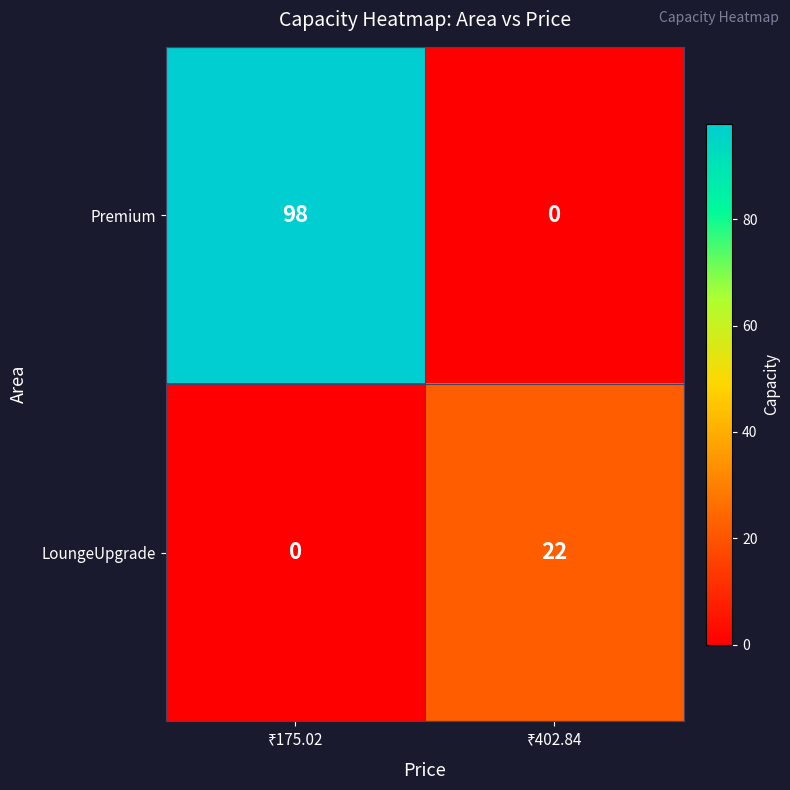

Rank the series by their maximum value, from highest to lowest.

Premium, LoungeUpgrade